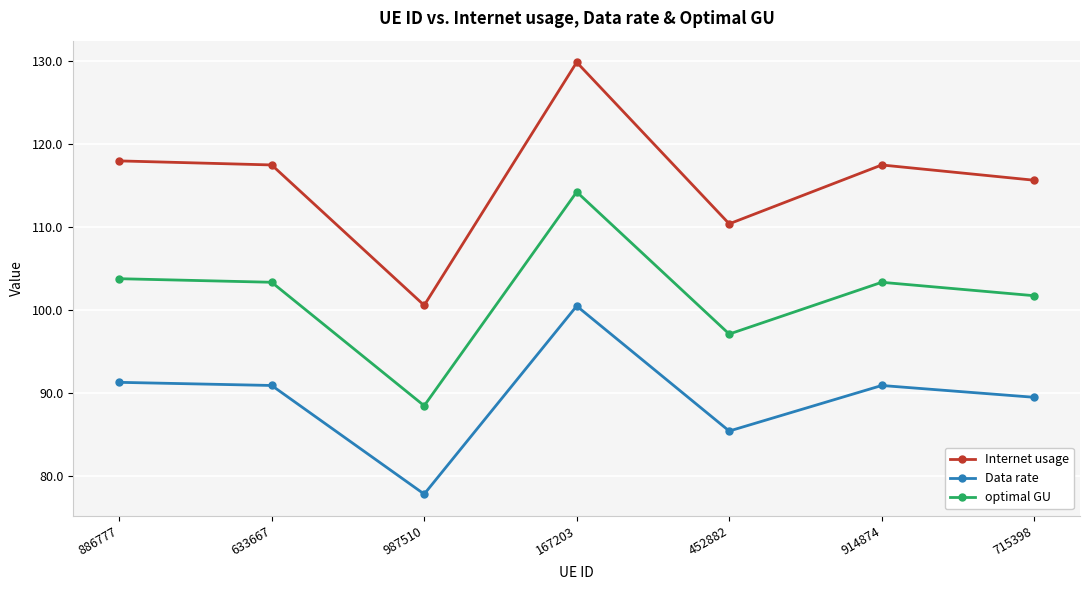

Is it true that optimal GU equals 114.3 at 167203?

True